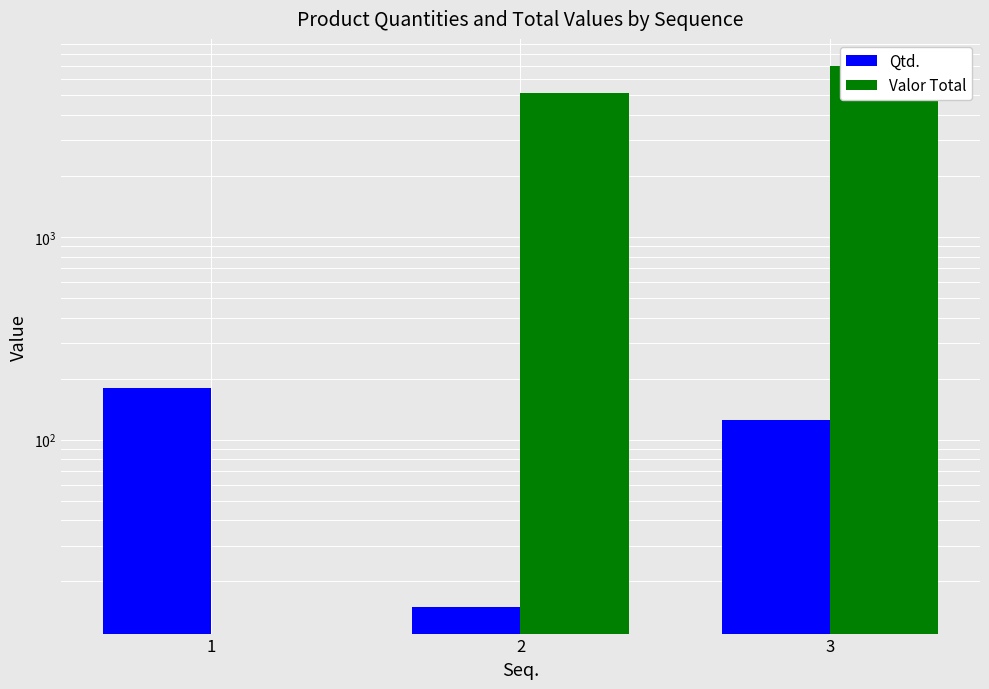

Which has a higher value, 1 or 2?

1